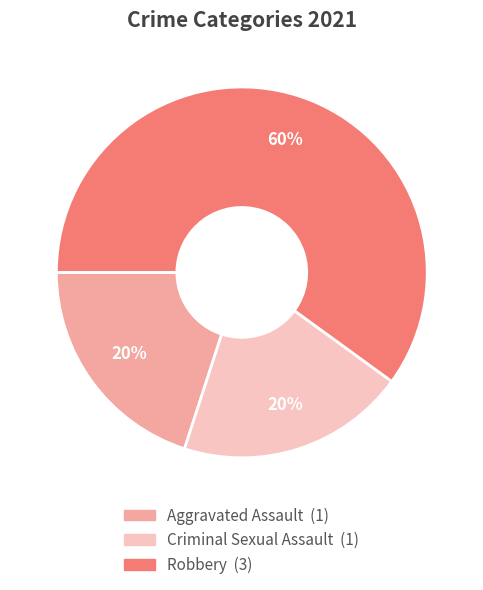

Is there a majority slice in this chart?

Yes